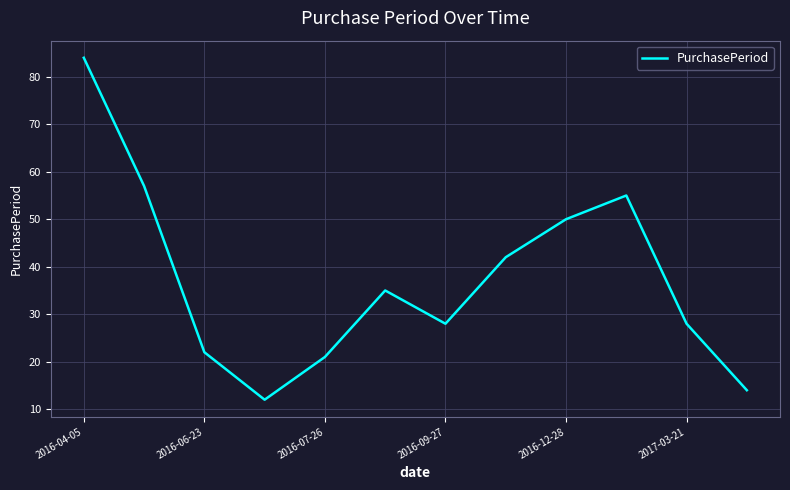

What is the difference between the maximum and minimum values?

72